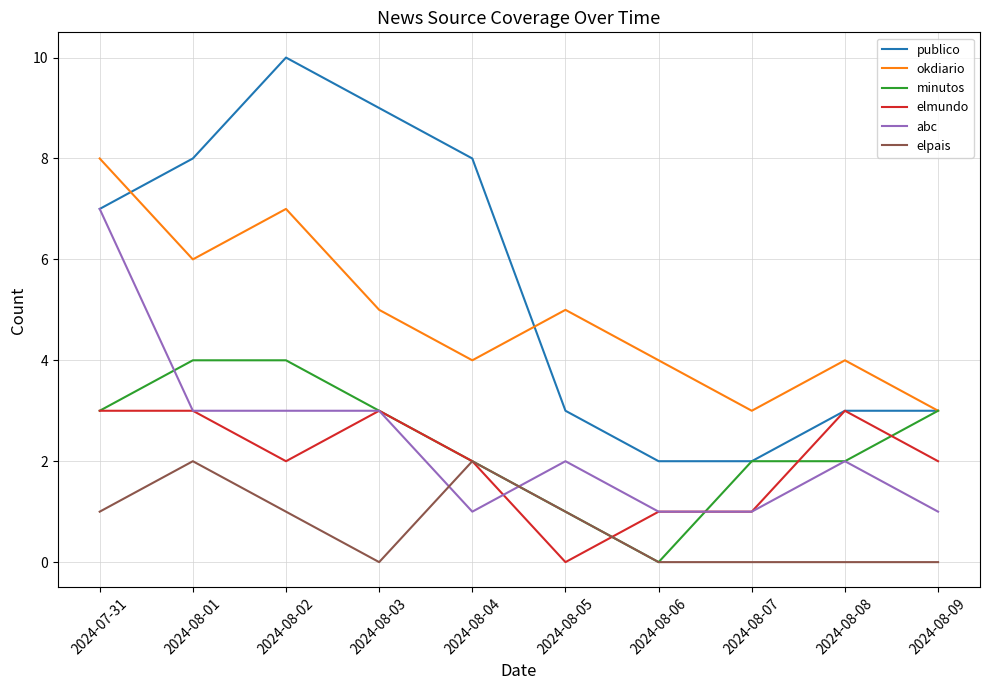

The value of publico at 2024-07-31 is 7. True or false?

True